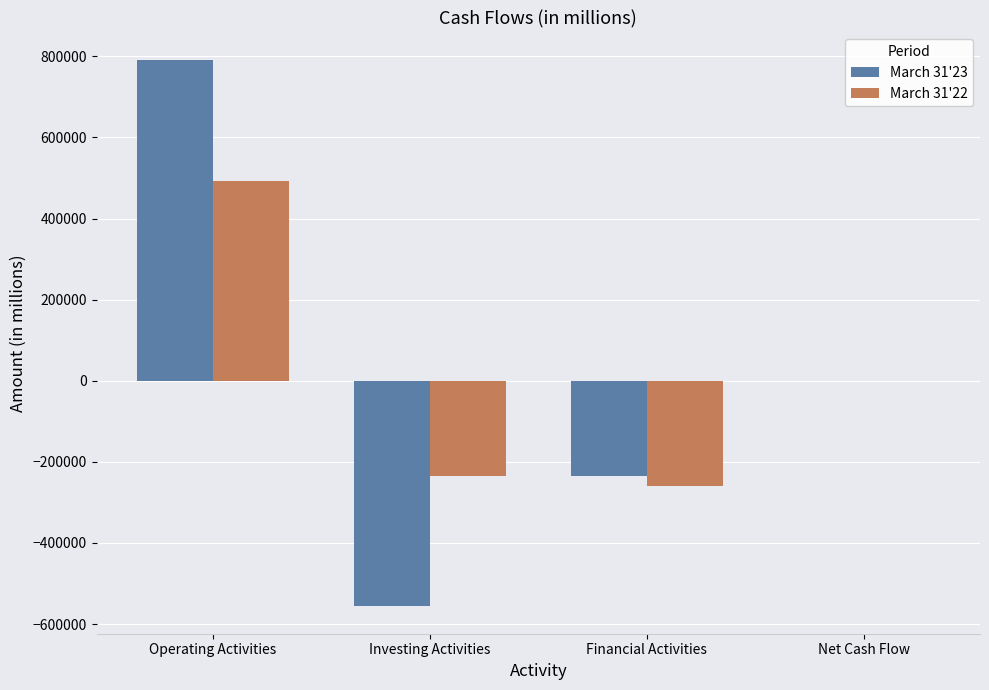

Is it true that March 31'22 equals 197149.7 at Operating Activities?

False